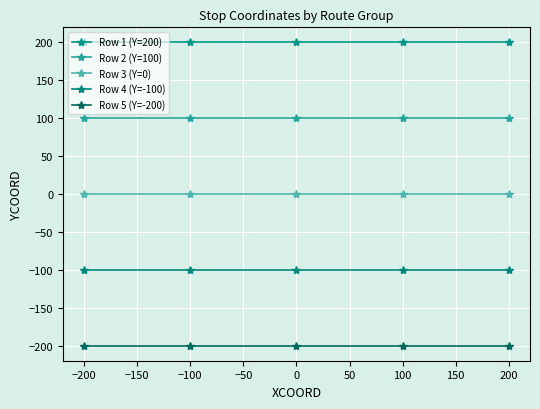

What are all the series names shown in the legend?

Row 1 (Y=200), Row 2 (Y=100), Row 3 (Y=0), Row 4 (Y=-100), Row 5 (Y=-200)